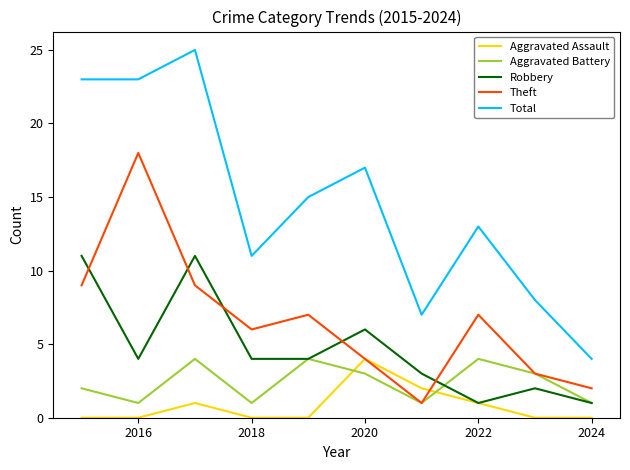

Which series has the largest total across all categories?

Total